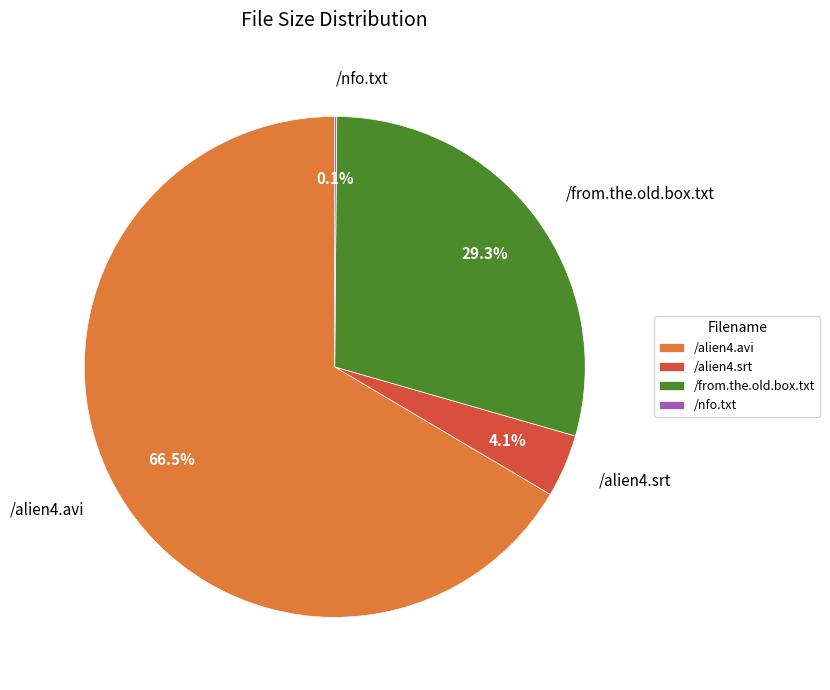

What is the largest slice in the pie chart?

/alien4.avi